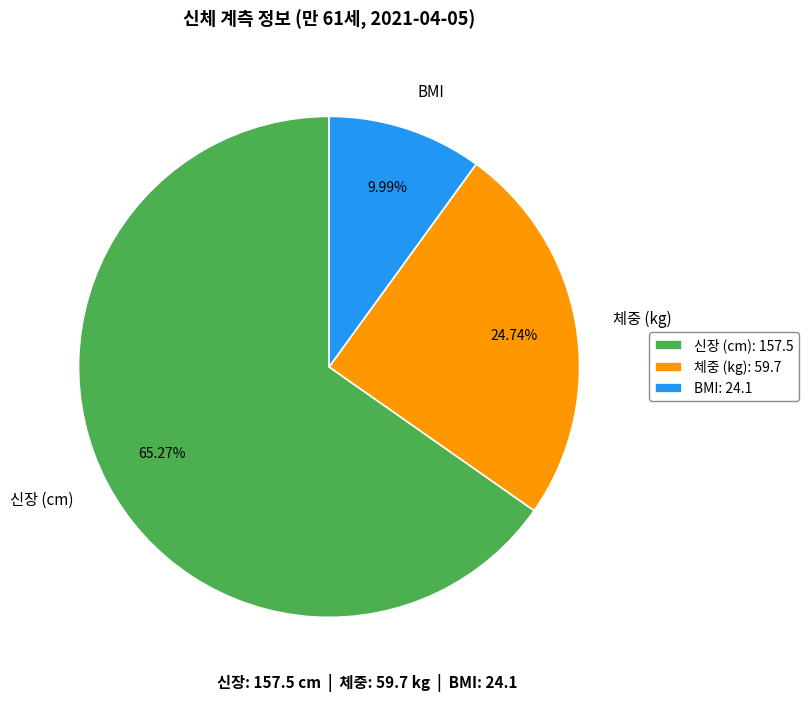

Which slice represents more than half of the pie?

신장 (cm)